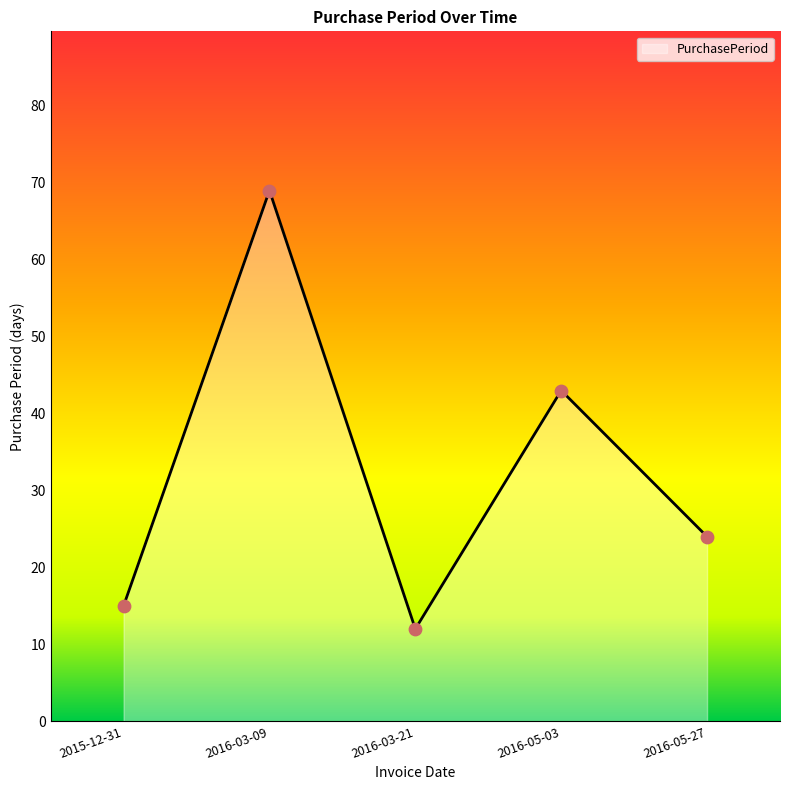

Approximately how many times larger is the value at 2016-03-09 compared to 2015-12-31?

4.6